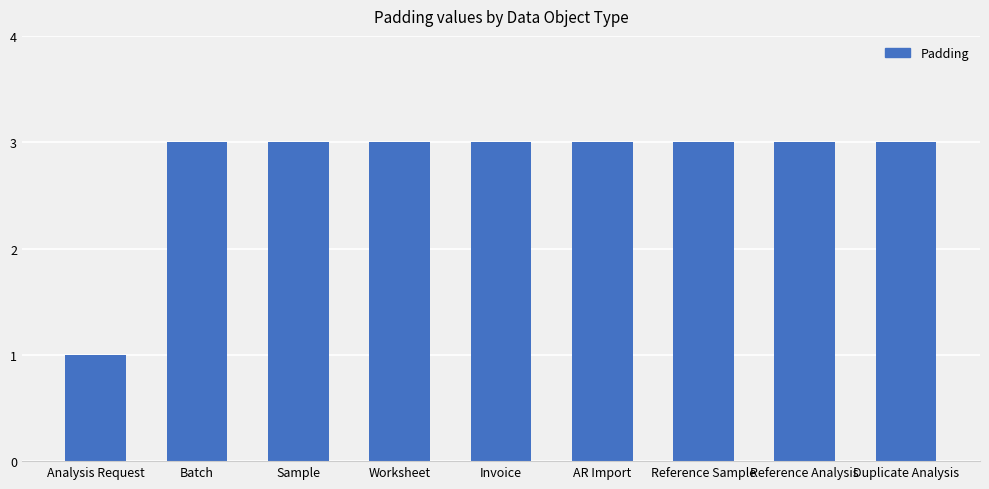

Are the bars grouped side by side (vs. stacked)?

No